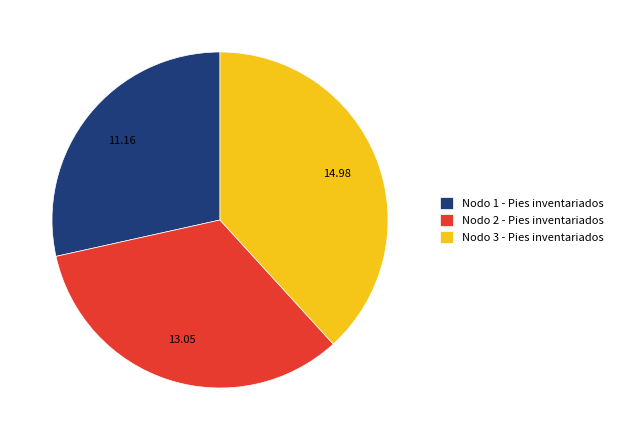

Rank the categories by value from lowest to highest.

Nodo 1 - Pies inventariados, Nodo 2 - Pies inventariados, Nodo 3 - Pies inventariados